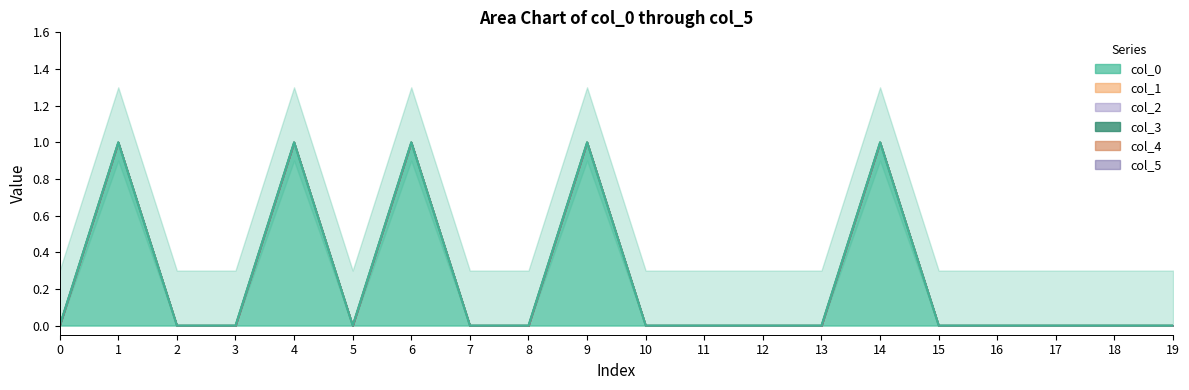

The value of col_2 at 18 is 0. True or false?

True